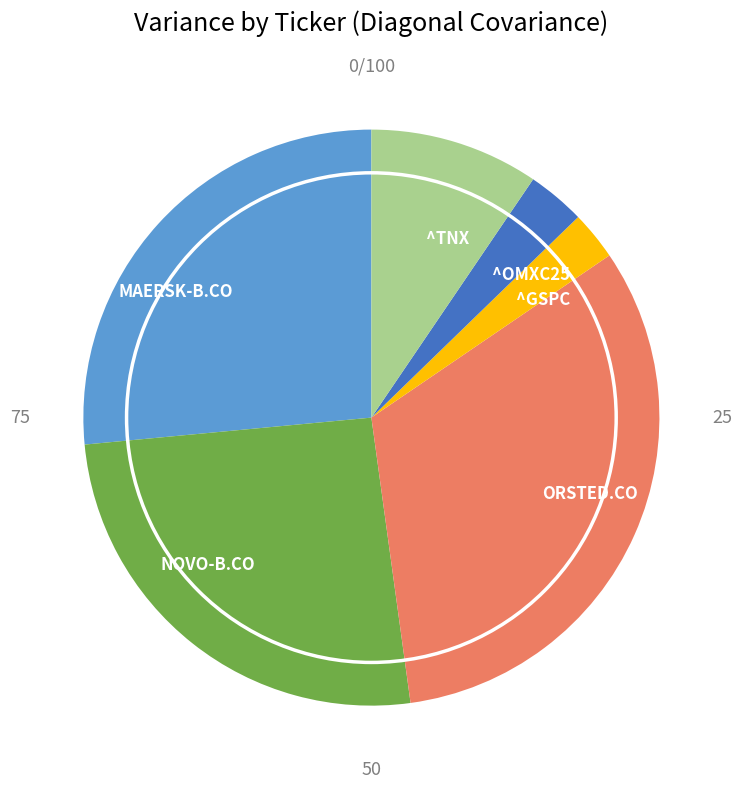

Is ORSTED.CO the majority of the pie?

No